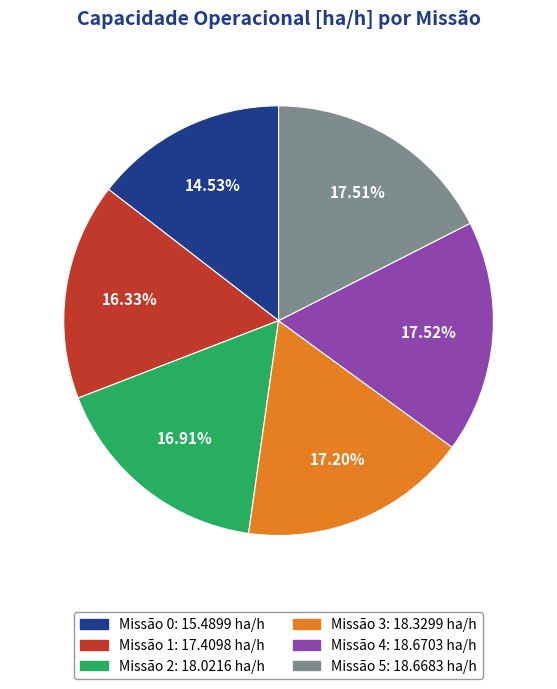

Is there any slice that represents more than half of the pie?

No